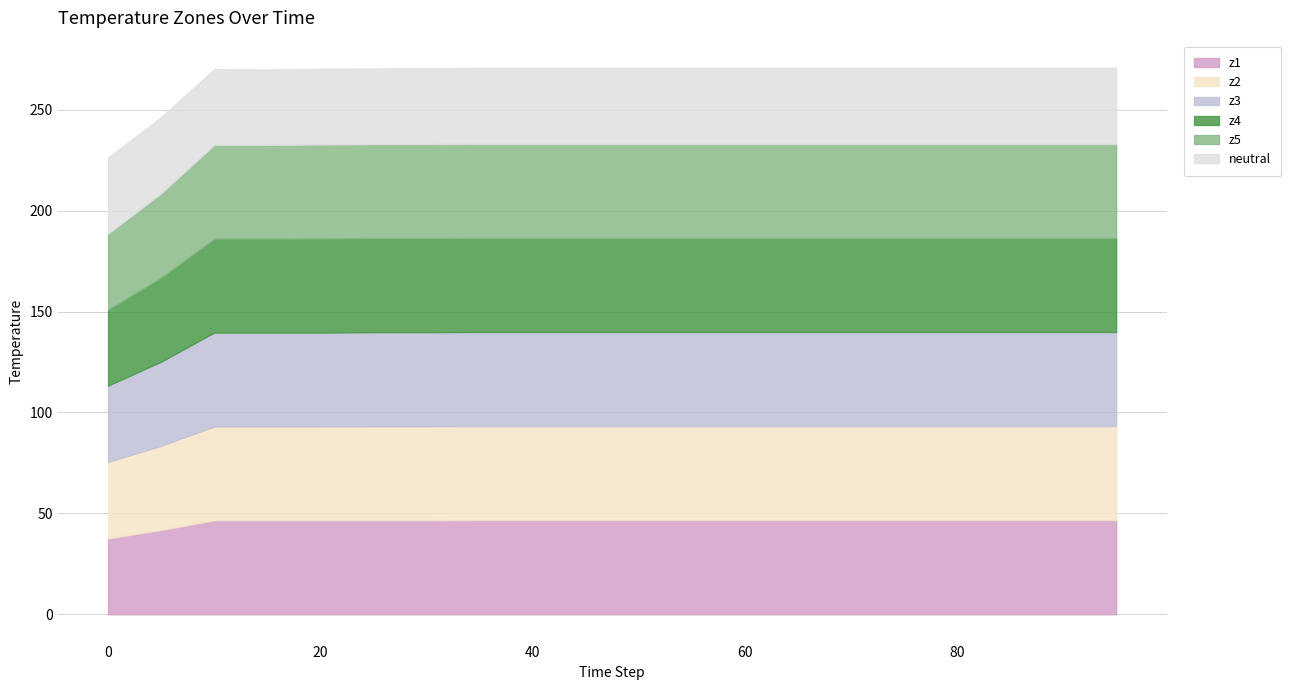

Is the value of z2 at 70 greater than the value of neutral at 35?

Yes